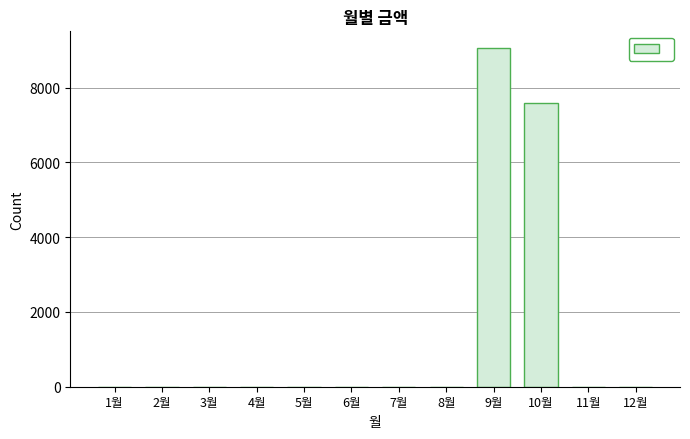

Reading left to right, extract all data points from this chart.

0	0	0	0	0	0	0	0	9050	7590	0	0